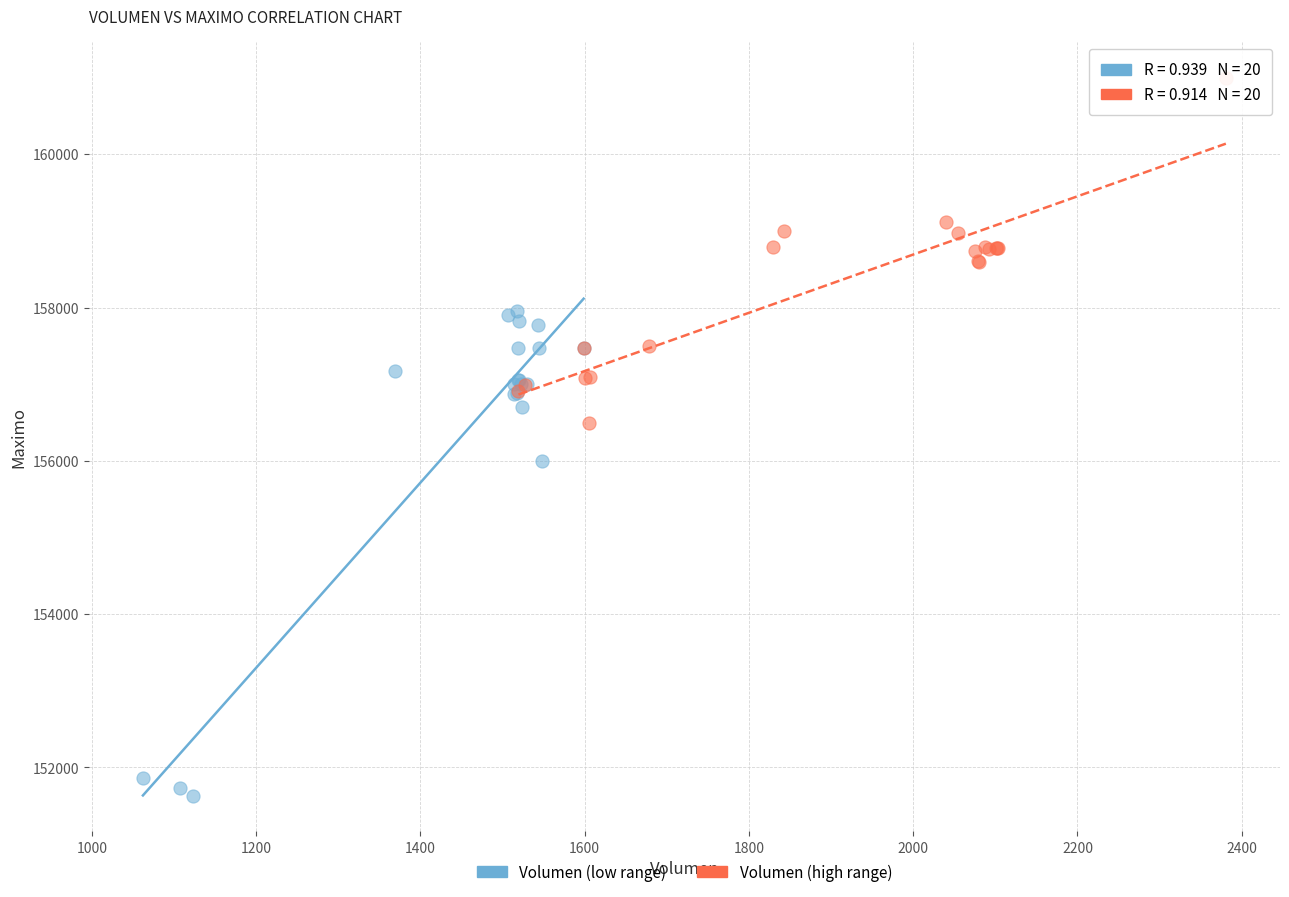

Which series contains the lowest Y value?

Volumen (low range)